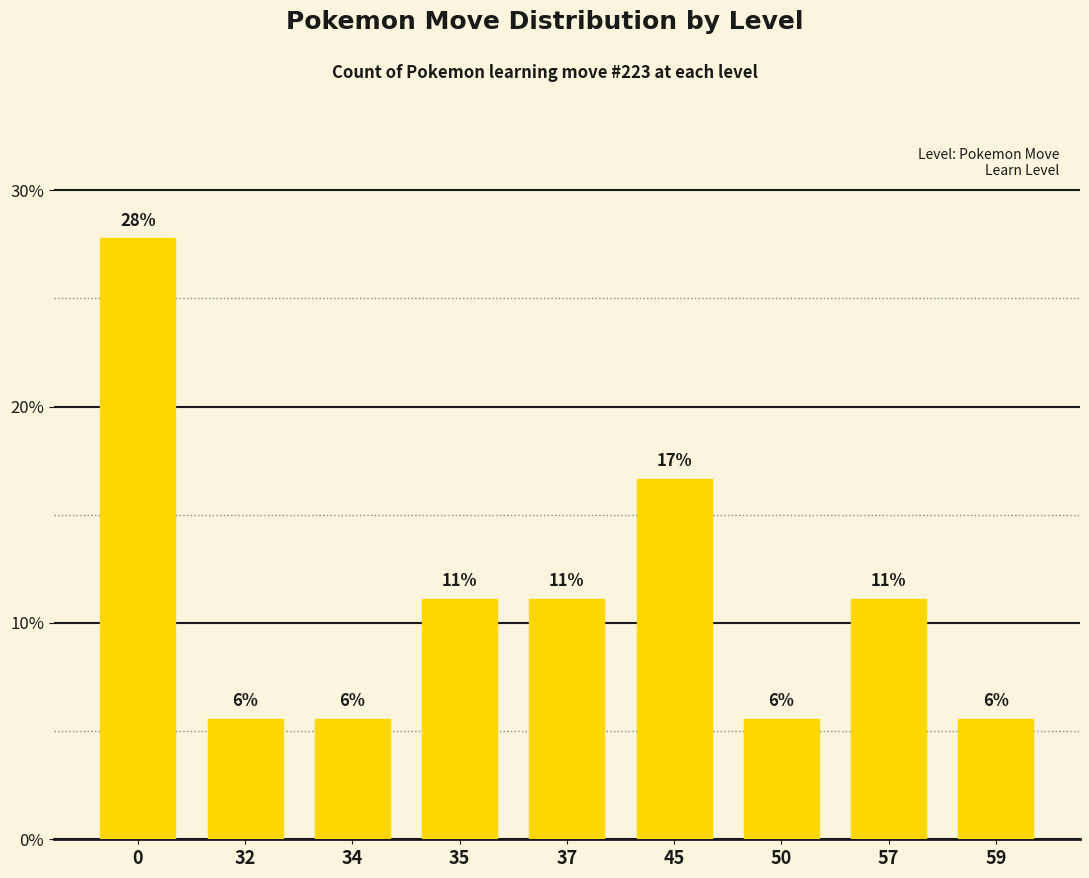

What is the difference between the second highest and second lowest values?

11.1